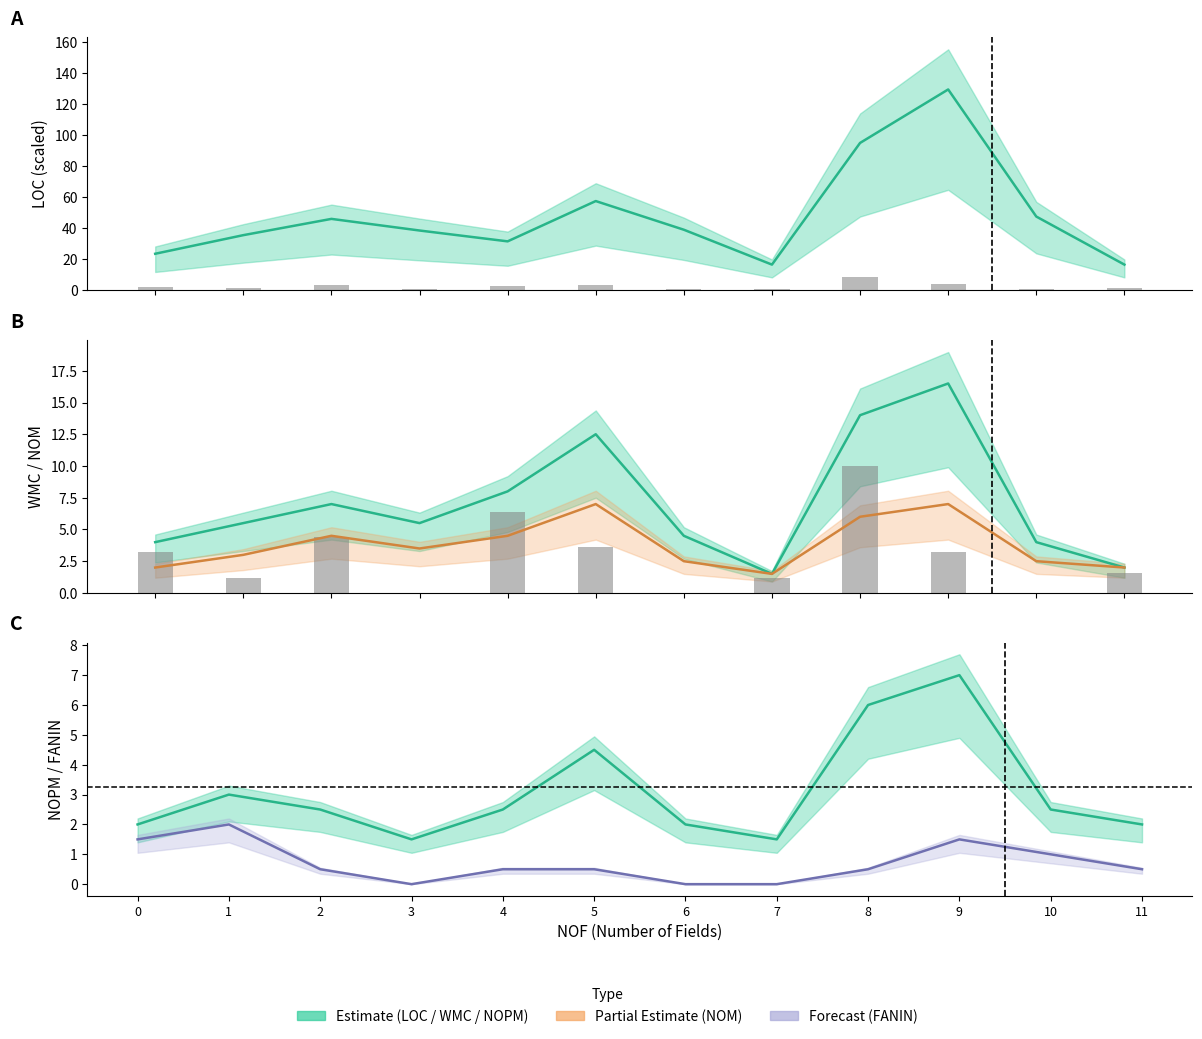

How many groups of bars are there?

12